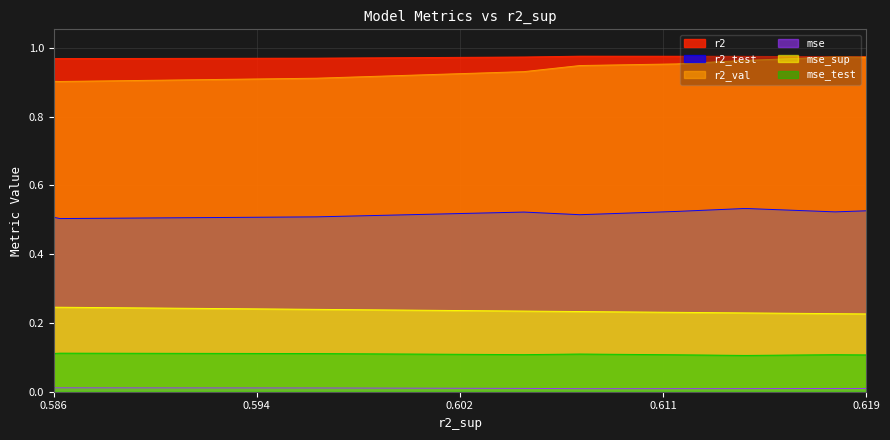

Reading left to right, list all the values displayed in this chart.

r2: 1.0	1.0	1.0	1.0	1.0	1.0	1.0	1.0	1.0	1.0
r2_test: 0.5	0.5	0.5	0.5	0.5	0.5	0.5	0.5	0.5	0.5
r2_val: 0.9	0.9	0.9	0.9	0.9	1.0	1.0	1.0	1.0	1.0
mse: 0.0	0.0	0.0	0.0	0.0	0.0	0.0	0.0	0.0	0.0
mse_sup: 0.2	0.2	0.2	0.2	0.2	0.2	0.2	0.2	0.2	0.2
mse_test: 0.1	0.1	0.1	0.1	0.1	0.1	0.1	0.1	0.1	0.1